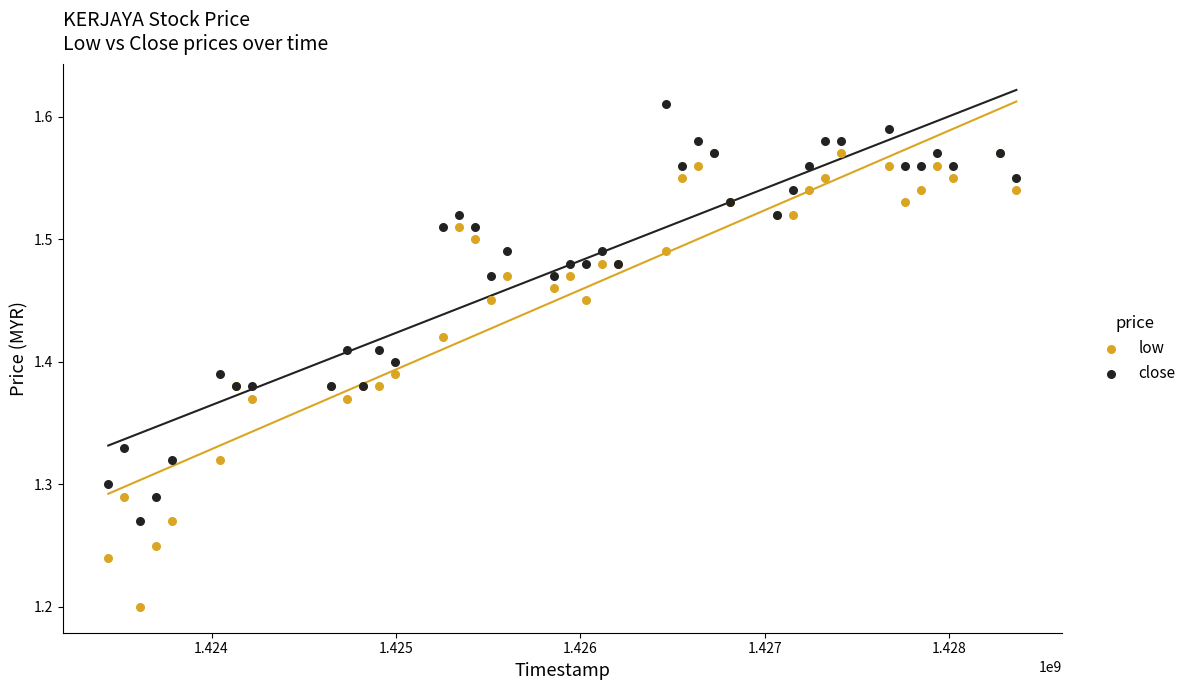

Which series has the largest Y range (max minus min)?

low